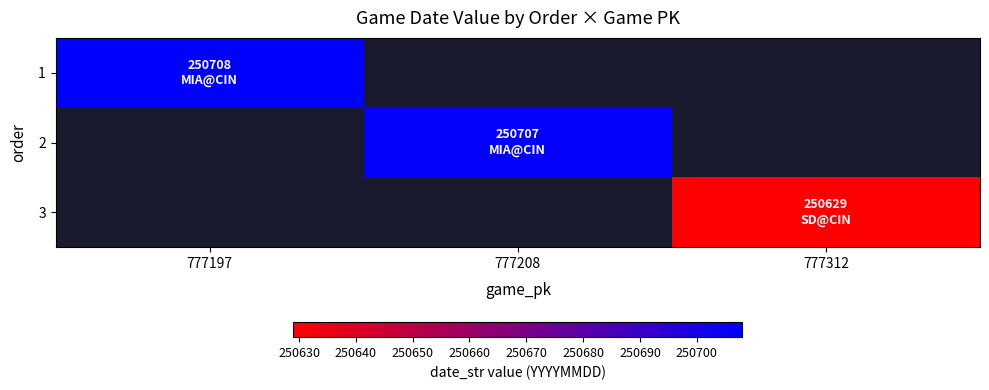

What is the maximum value for 1?

250708.0